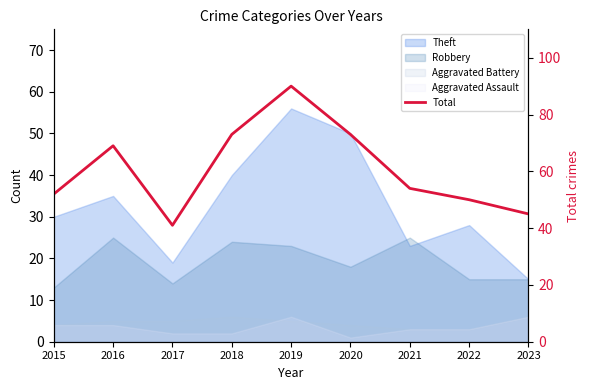

What is the sum of the values at 2022 and 2017?

91